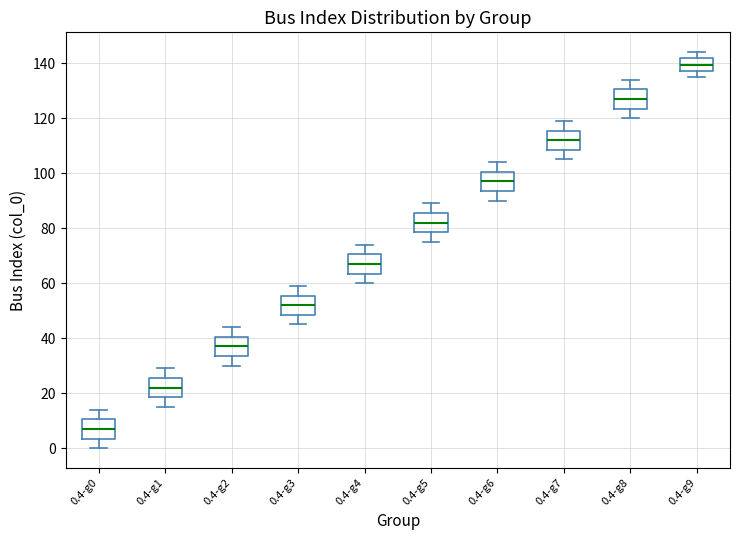

Where does the lower whisker of the box for 0.4-g2 end on the y-axis? The values are not printed on the chart, so give them approximately, as read against the axis.

30